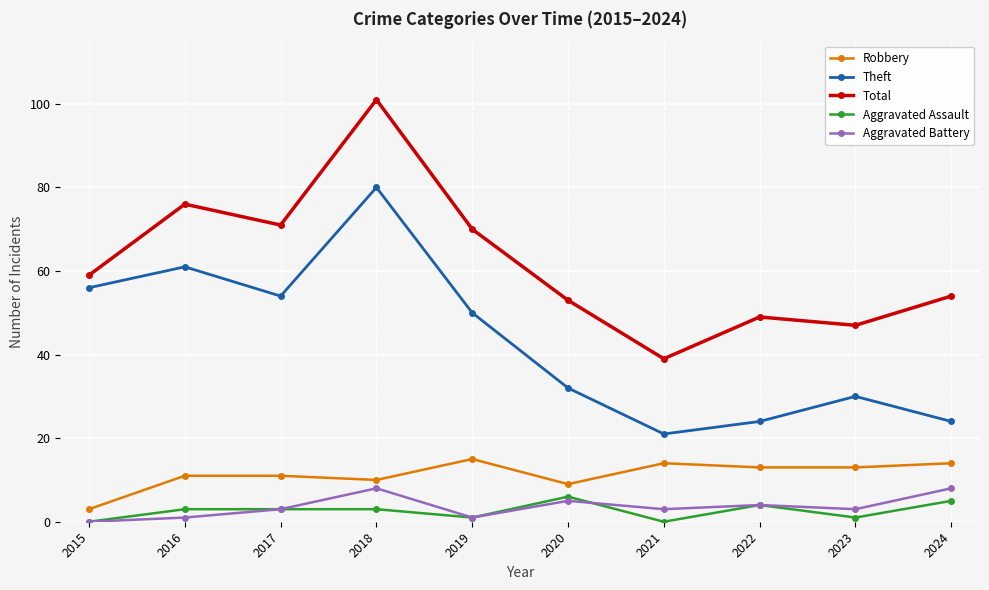

What is the difference between the highest and lowest values at 2023?

46